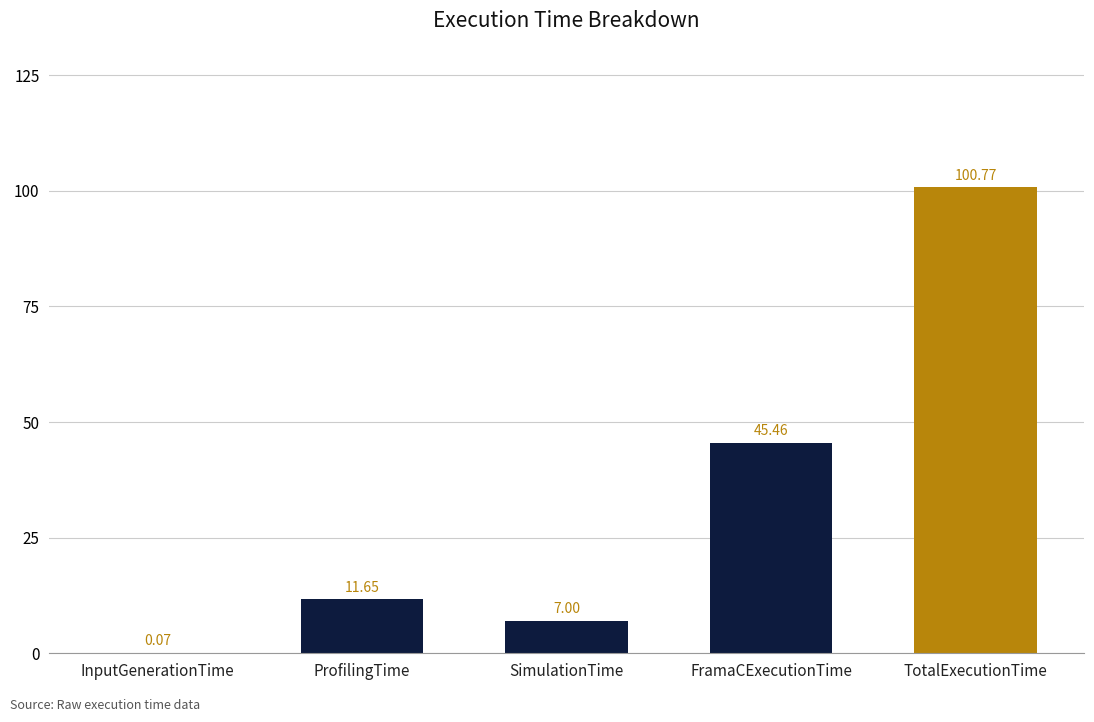

Are the bars horizontal?

No